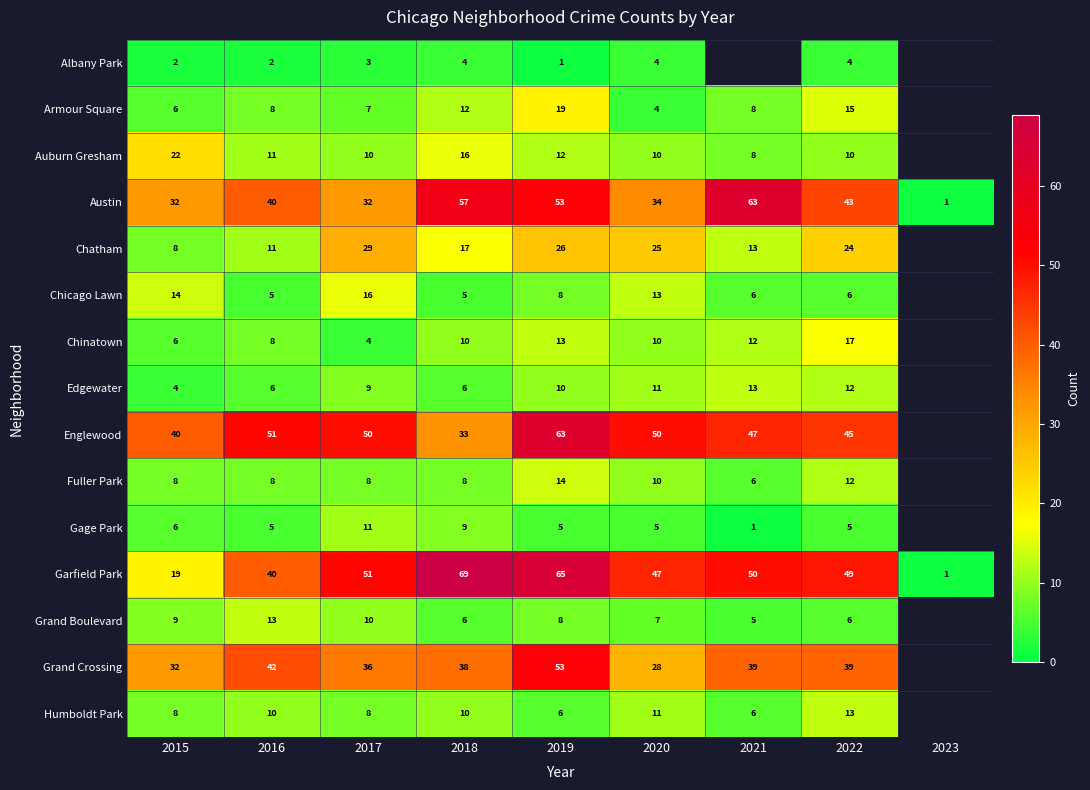

What is the maximum value for Austin?

63.0